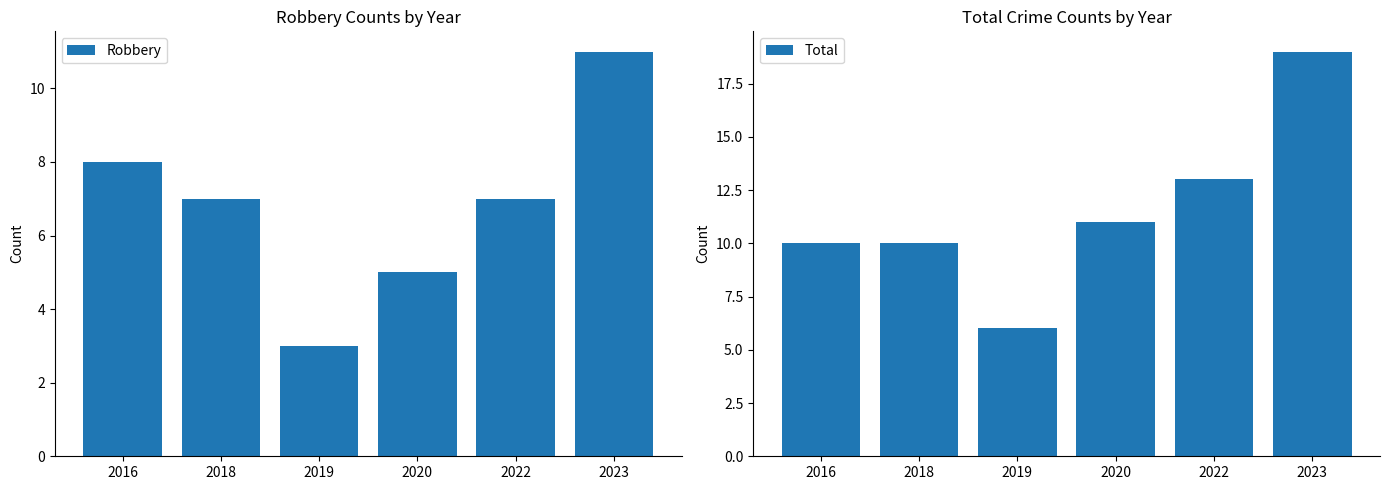

Which series has the widest spread of values?

Total